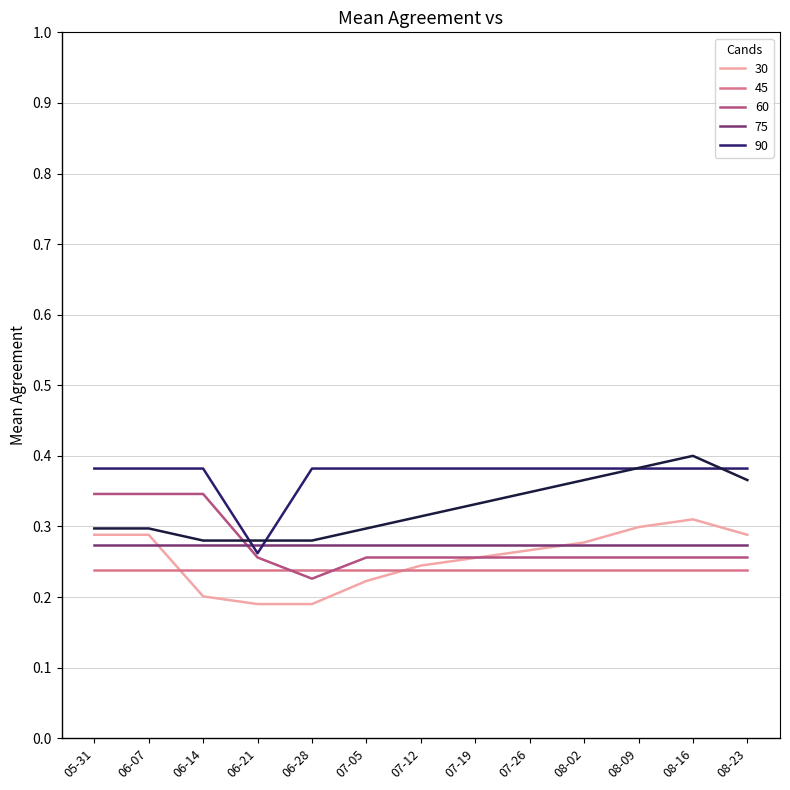

What is the total value across all series at 08-23?

1.8